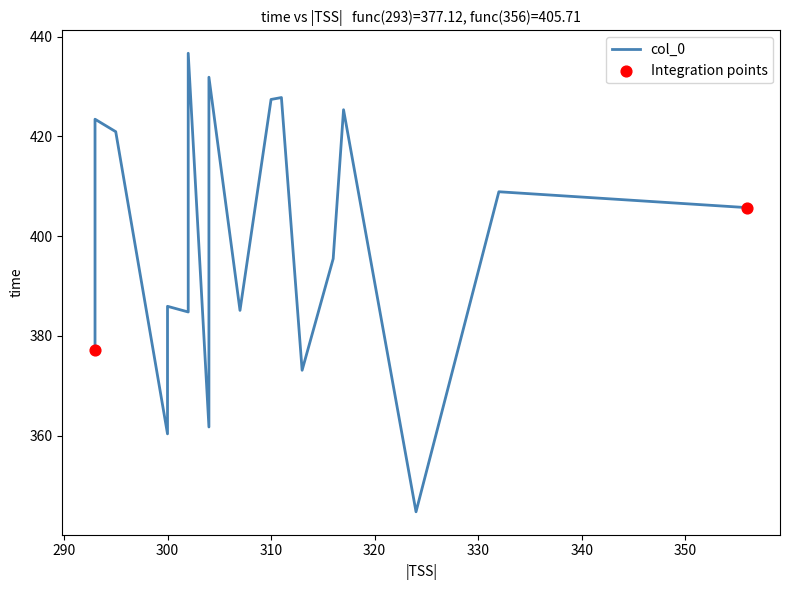

What is the change in value from 332 to 293?

+14.5